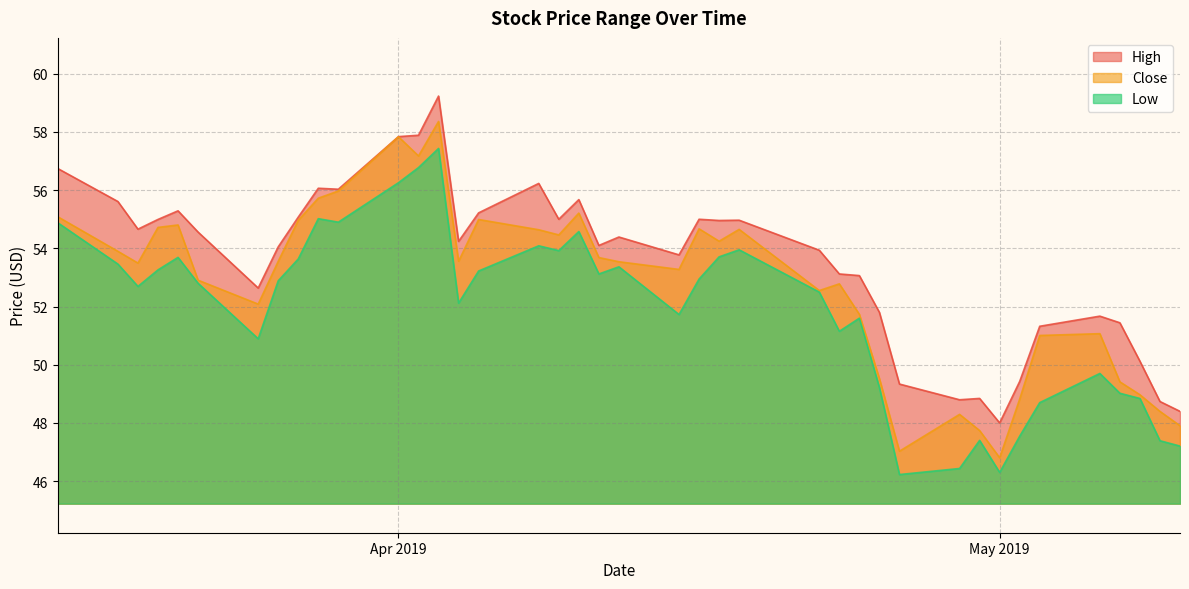

The value of Low at 2019-04-03 is 57.4. True or false?

True